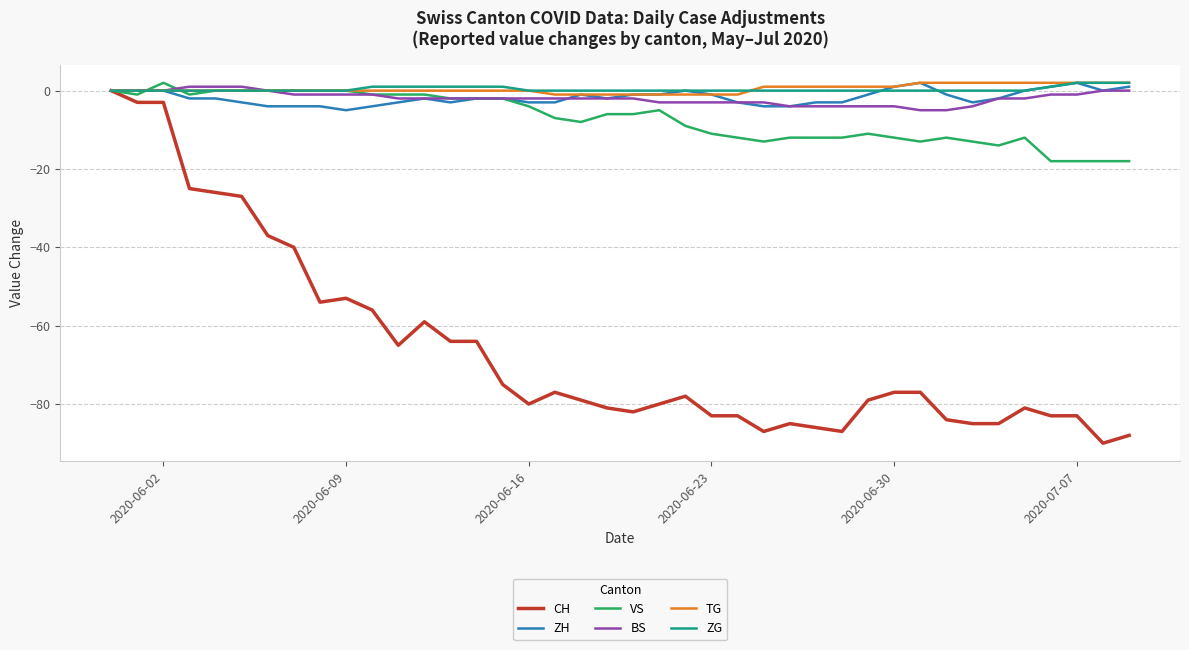

What is the minimum value for ZH?

-5